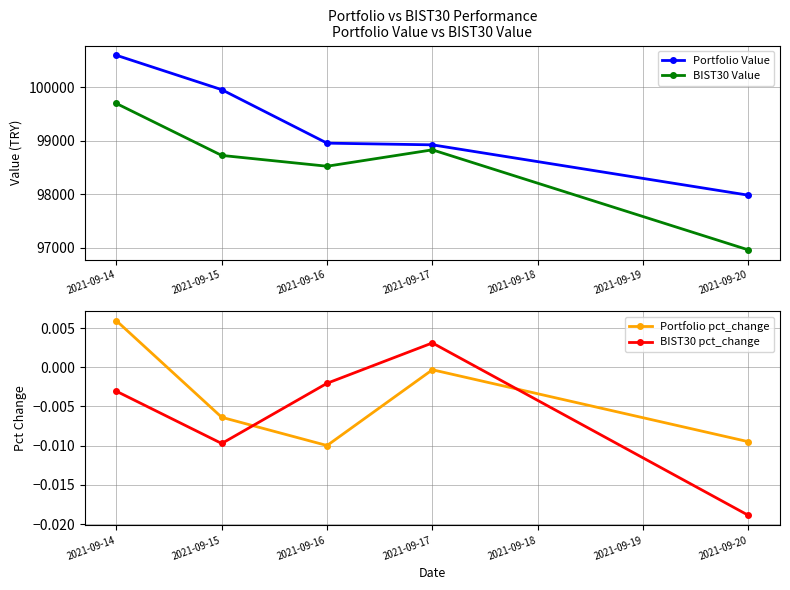

Where is BIST30 Value nearest to the value 98328?

2021-09-16